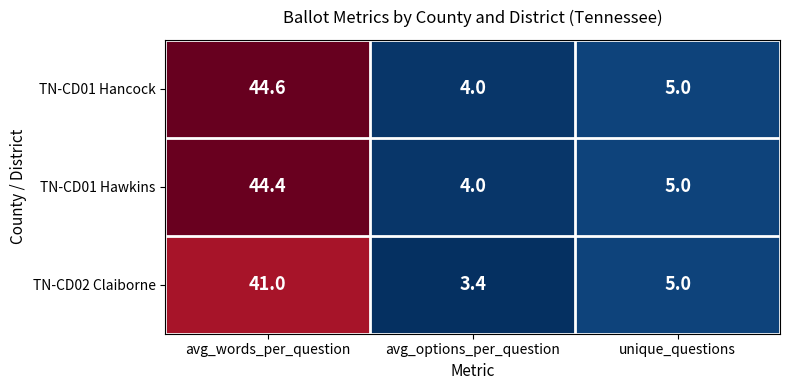

At which category does the chart reach its peak across all series?

avg_words_per_question